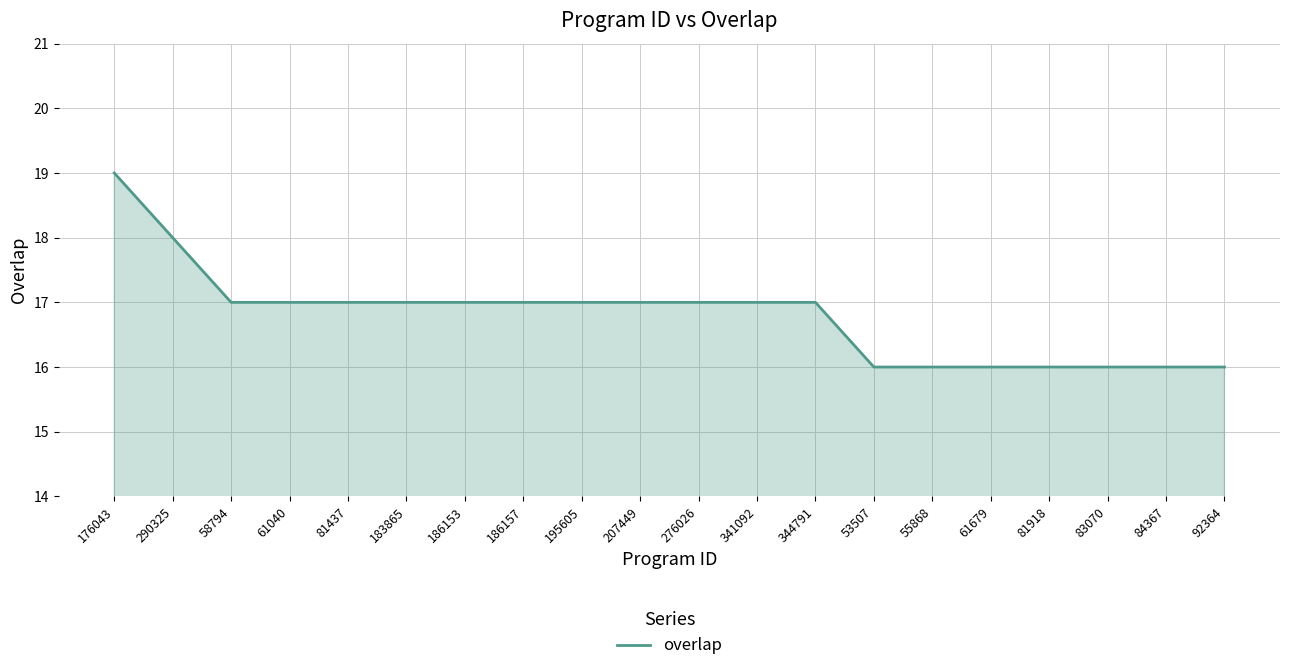

Approximately how many times larger is the value at 84367 compared to 341092?

0.9